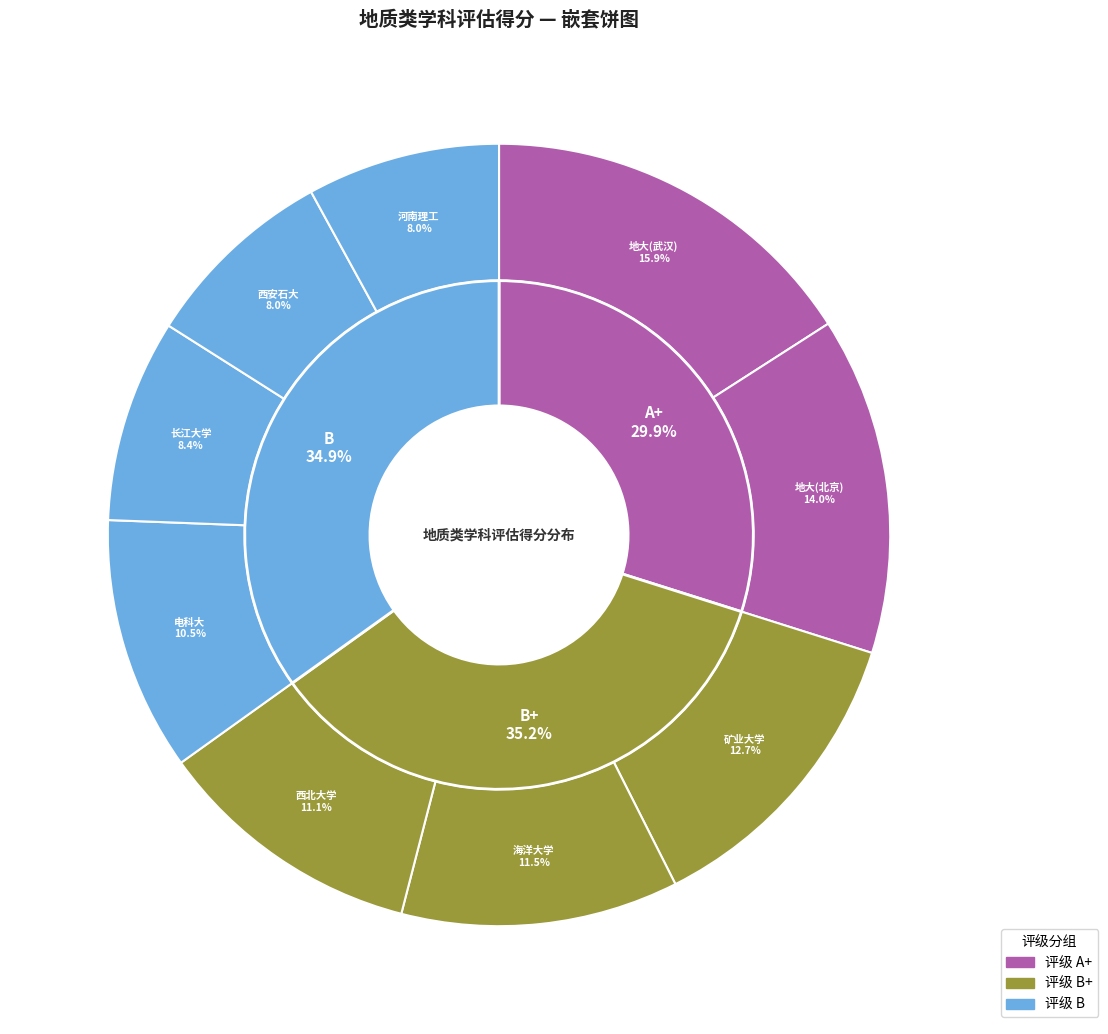

What percentage do 西北大学 and 河南理工大学 together represent?

19.1%